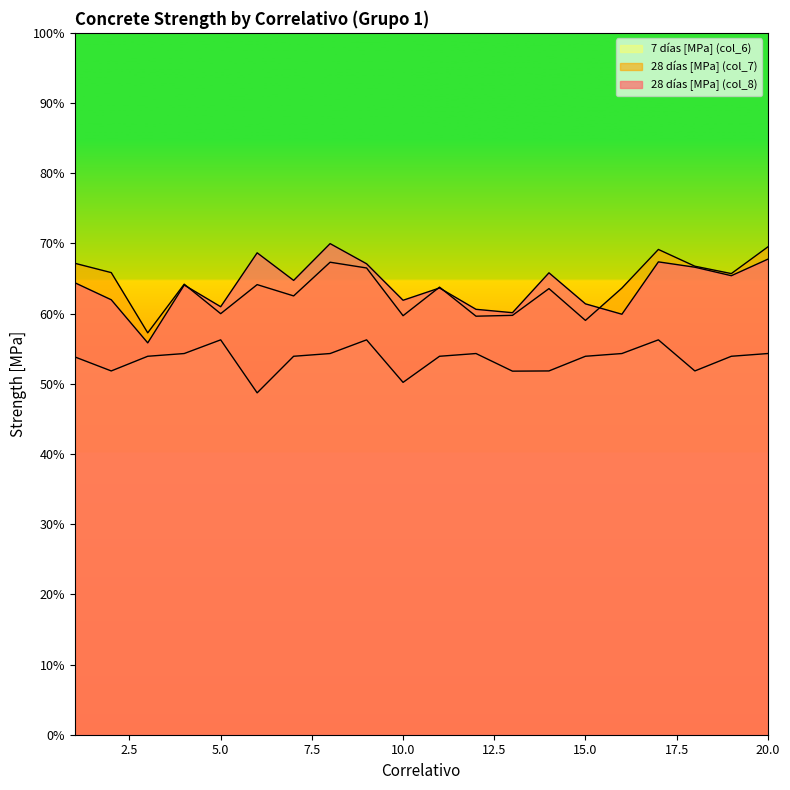

Reading left to right, what are all the values shown in this chart?

28 días [MPa] (col_8): 1=64.4	2=62.0	3=55.8	4=64.1	5=61.0	6=68.7	7=64.7	8=70.0	9=67.1	10=61.9	11=63.6	12=60.6	13=60.1	14=65.8	15=61.4	16=59.9	17=67.4	18=66.6	19=65.4	20=67.8
28 días [MPa] (col_7): 1=67.2	2=65.8	3=57.3	4=64.2	5=60.0	6=64.1	7=62.5	8=67.3	9=66.5	10=59.7	11=63.8	12=59.6	13=59.8	14=63.6	15=59.0	16=63.6	17=69.1	18=66.8	19=65.7	20=69.5
7 días [MPa] (col_6): 1=53.8	2=51.8	3=53.9	4=54.3	5=56.3	6=48.7	7=53.9	8=54.3	9=56.3	10=50.2	11=53.9	12=54.3	13=51.8	14=51.8	15=53.9	16=54.3	17=56.3	18=51.8	19=53.9	20=54.3